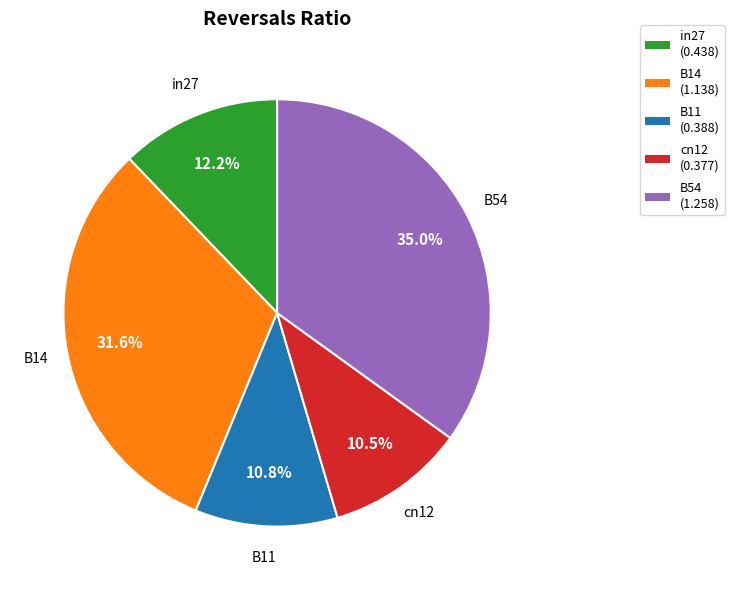

Is it true that B11 is 1% of the pie?

False